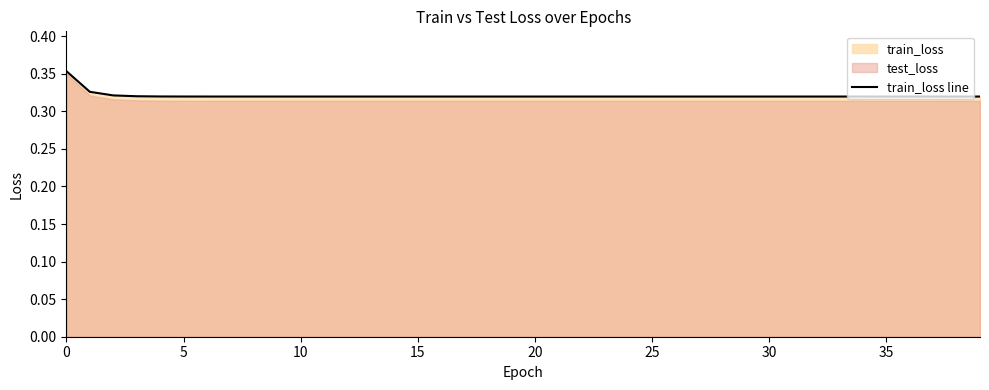

How many points are higher than both their immediate neighbors (excluding endpoints)?

3